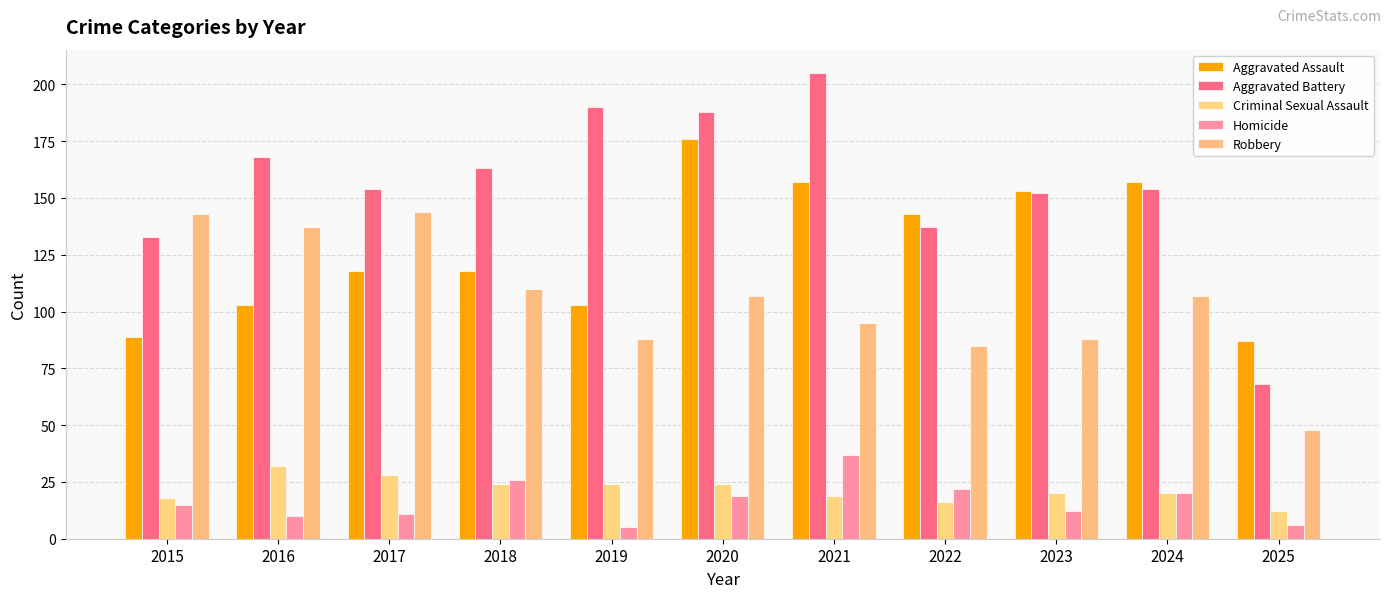

What is the minimum value shown in the chart?

5